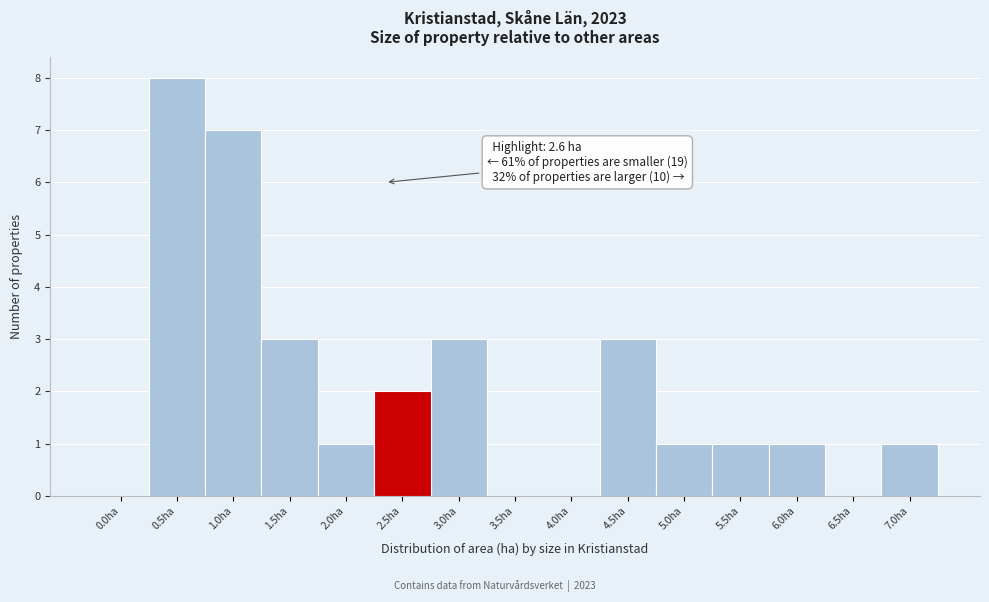

Reading right to left, what are all the values shown in this chart?

7.0ha=1	6.5ha=0	6.0ha=1	5.5ha=1	5.0ha=1	4.5ha=3	4.0ha=0	3.5ha=0	3.0ha=3	2.5ha=2	2.0ha=1	1.5ha=3	1.0ha=7	0.5ha=8	0.0ha=0